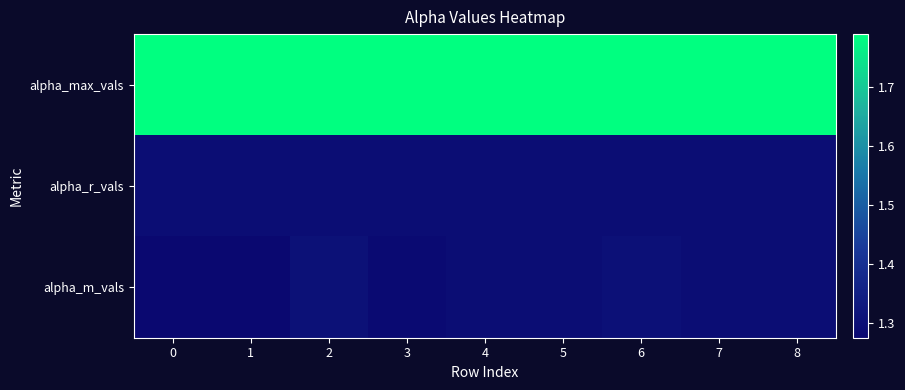

Reading left to right, extract all data points from this chart.

alpha_max_vals: 0=1.8	1=1.8	2=1.8	3=1.8	4=1.8	5=1.8	6=1.8	7=1.8	8=1.8
alpha_r_vals: 0=1.3	1=1.3	2=1.3	3=1.3	4=1.3	5=1.3	6=1.3	7=1.3	8=1.3
alpha_m_vals: 0=1.3	1=1.3	2=1.3	3=1.3	4=1.3	5=1.3	6=1.3	7=1.3	8=1.3